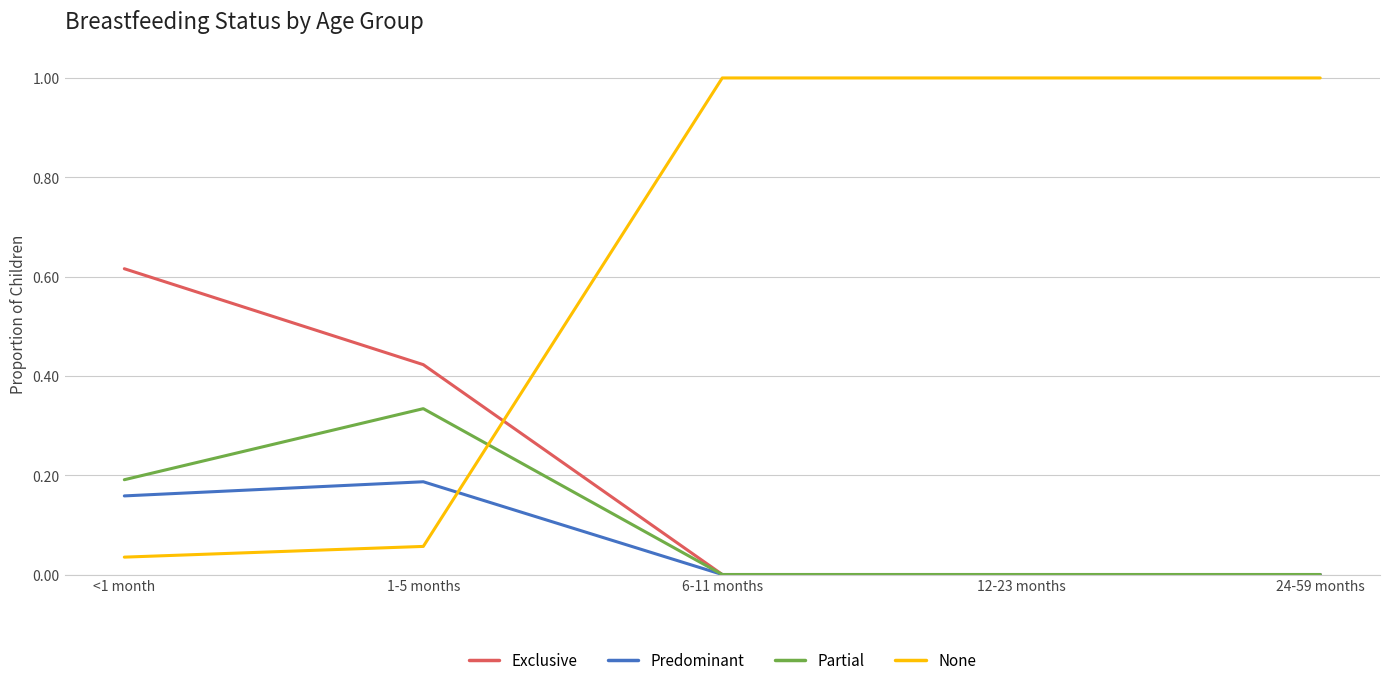

Where is the first local maximum for Partial?

1-5 months